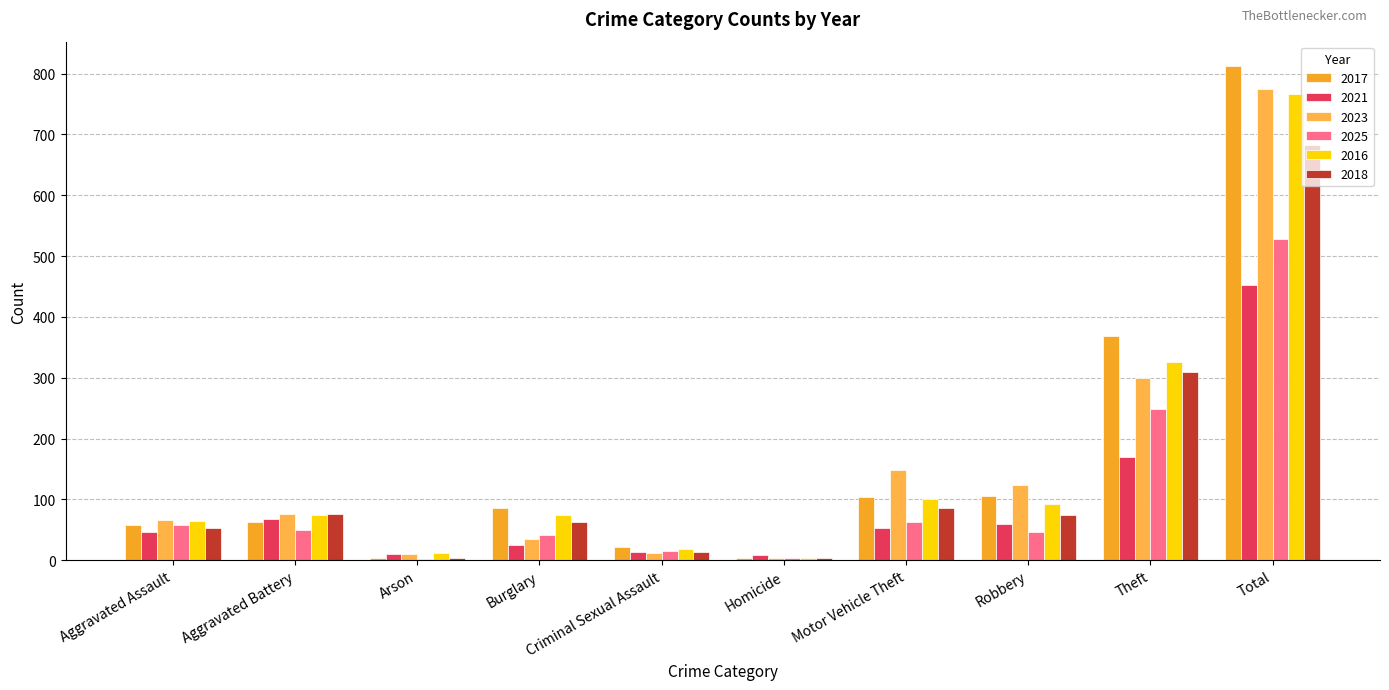

What is the sum of the 2021 values at Total and Motor Vehicle Theft?

505